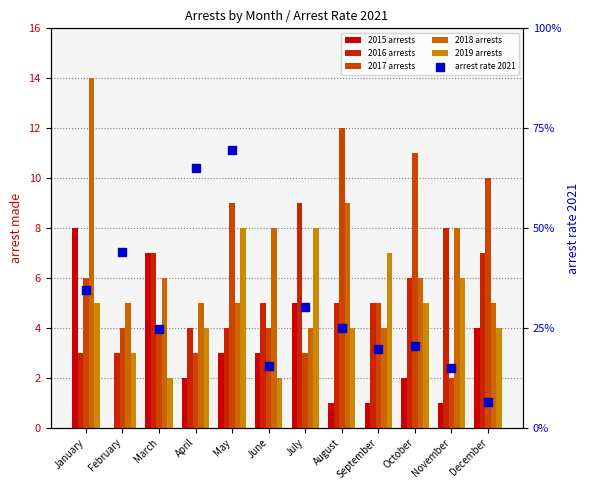

What are all the series names shown in the legend?

2015 arrests, 2016 arrests, 2017 arrests, 2018 arrests, 2019 arrests, arrest rate 2021